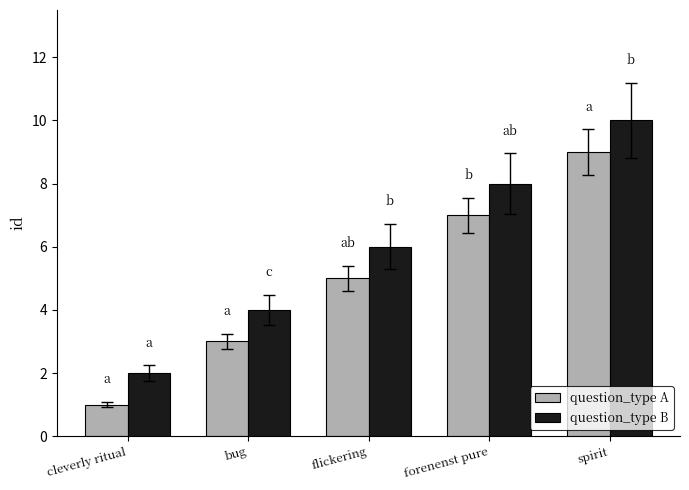

What is the value of the question_type B bar at the 5th from the left?

10